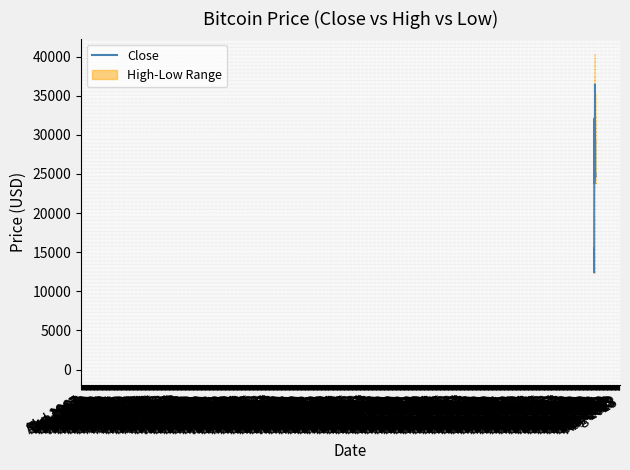

List the labels in order of value, largest first.

Mar 1969, Apr 1969, May 1969, Aug 1969, Jun 1969, Sep 1969, Feb 1968, Mar 1968, Jul 1969, Oct 1969, Mar 1970, Nov 1969, Jun 1968, Jan 1968, Apr 1968, Jul 1968, Dec 1969, May 1970, May 1968, Apr 1970, Feb 1970, Jun 1970, Jan 1970, Feb 1969, Jul 1970, Sep 1968, Jan 1969, Aug 1968, Dec 1968, Aug 1970, Oct 1968, Oct 1970, Sep 1970, Nov 1968, Dec 1967, Nov 1967, Oct 1967, Jul 1967, Aug 1967, Sep 1967